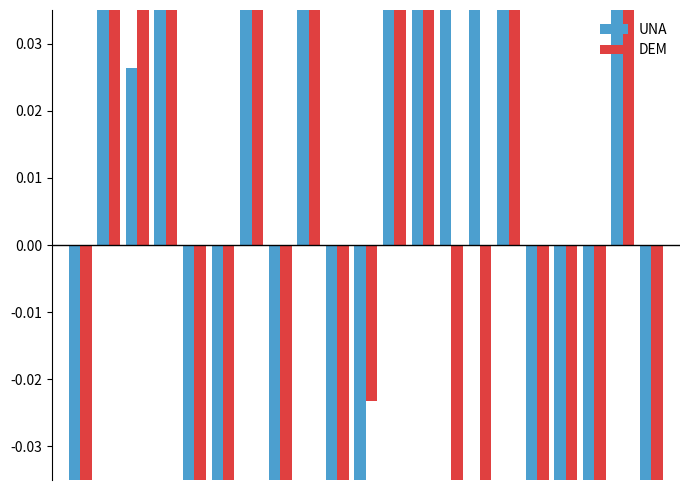

How many bars are there in total?

42